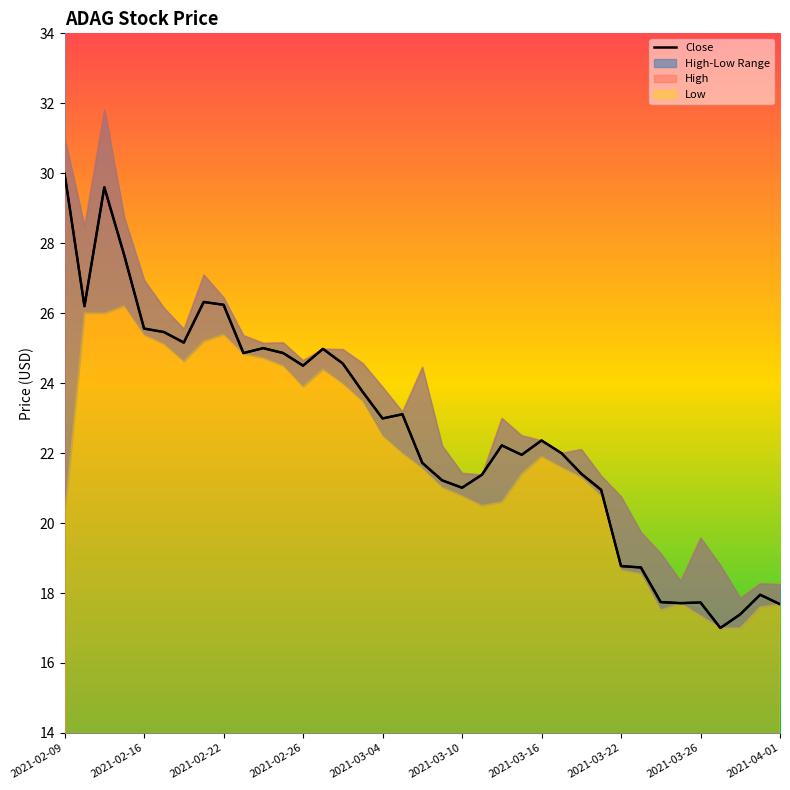

How many lines are shown in the chart?

1